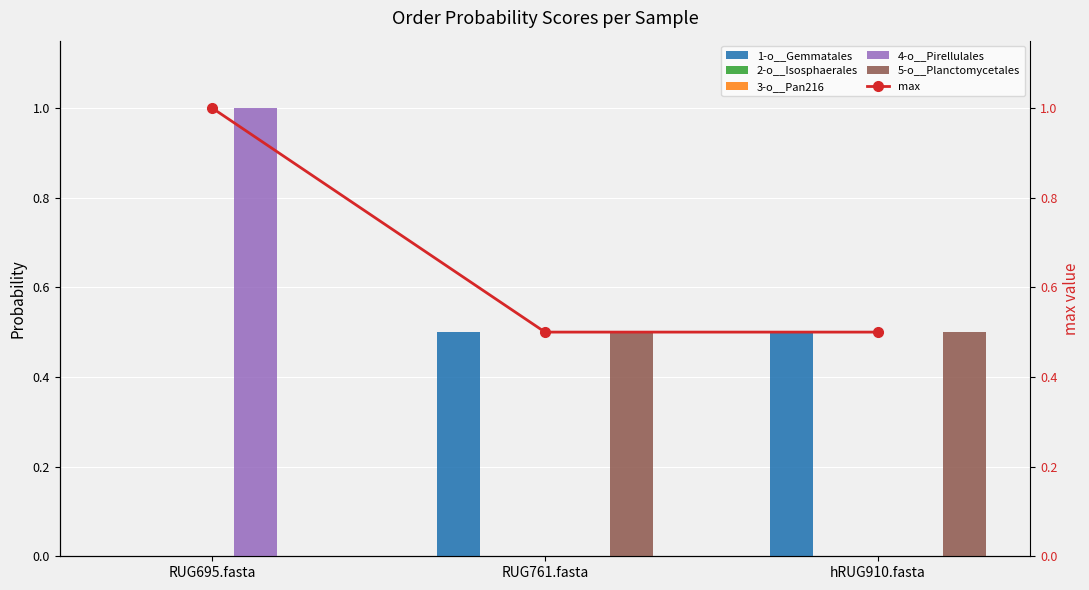

Which series changed the most between RUG695.fasta and RUG761.fasta?

4-o__Pirellulales